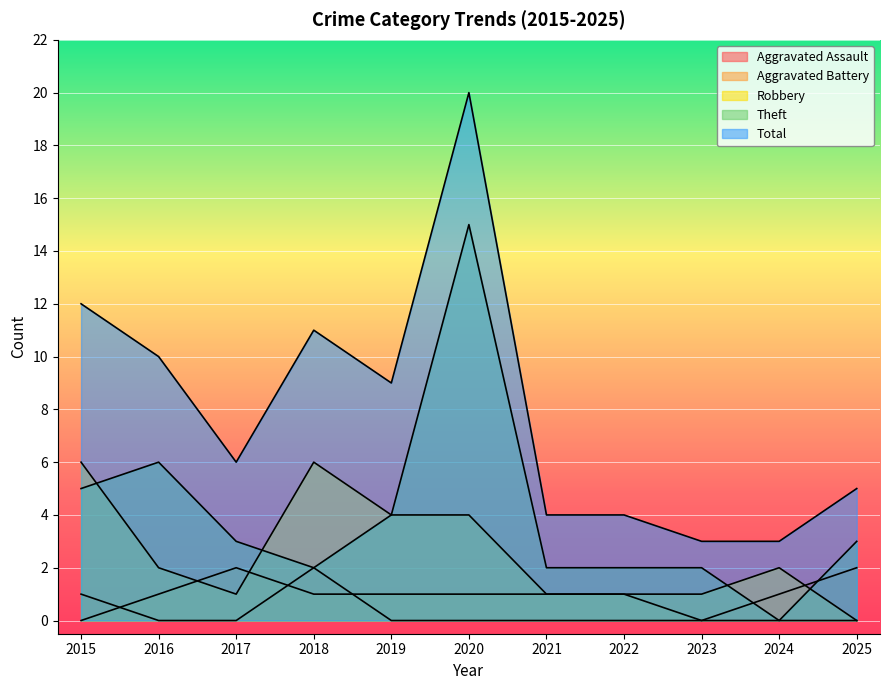

Rank the series at 2015 from highest to lowest value.

Total, Robbery, Theft, Aggravated Assault, Aggravated Battery